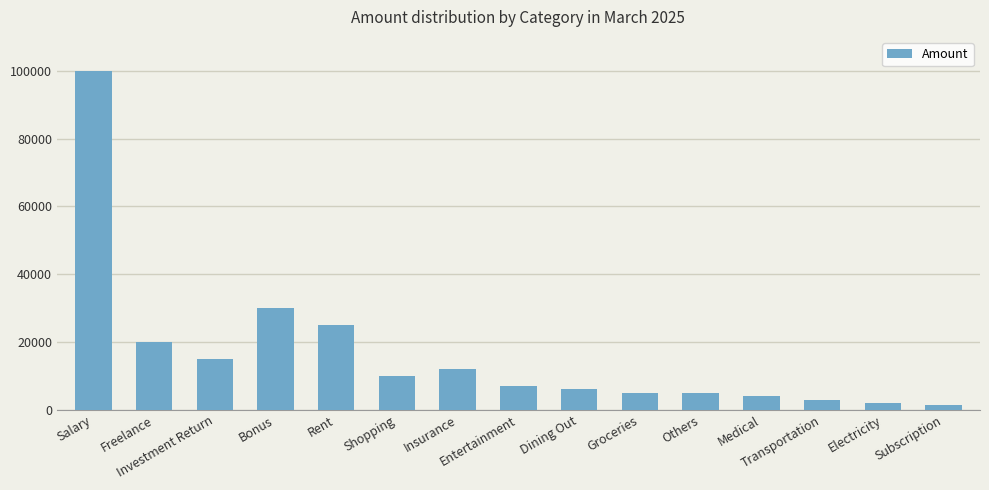

What is the change in value from Rent to Medical?

-21000